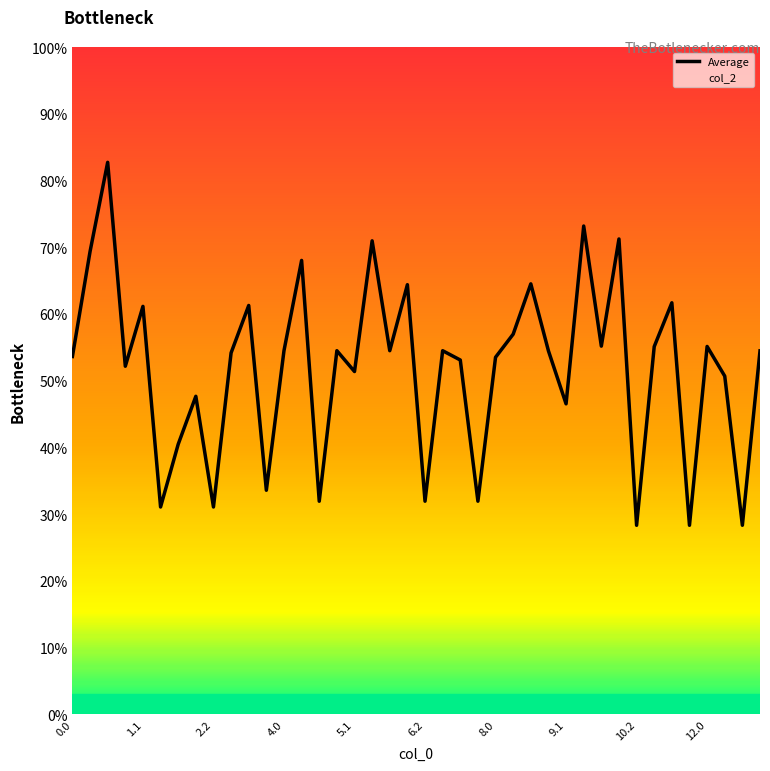

Is this an area chart (filled region under the line)?

No